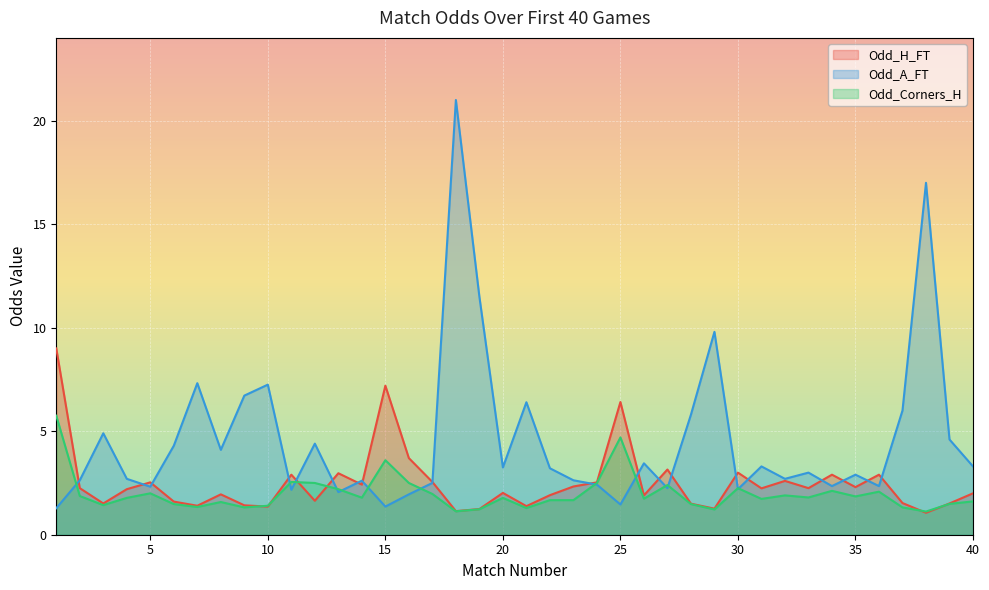

Rank the series by their average value, from lowest to highest.

Odd_Corners_H, Odd_H_FT, Odd_A_FT